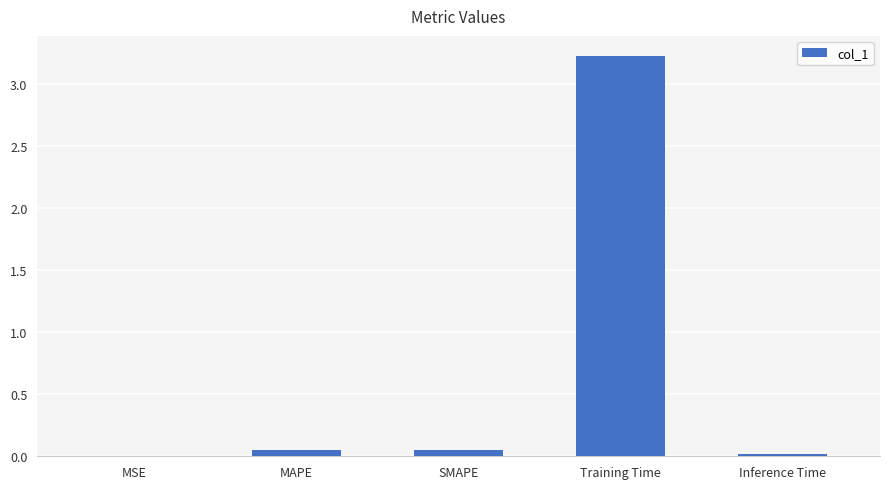

Is it true that the value at MAPE is 0.0?

True